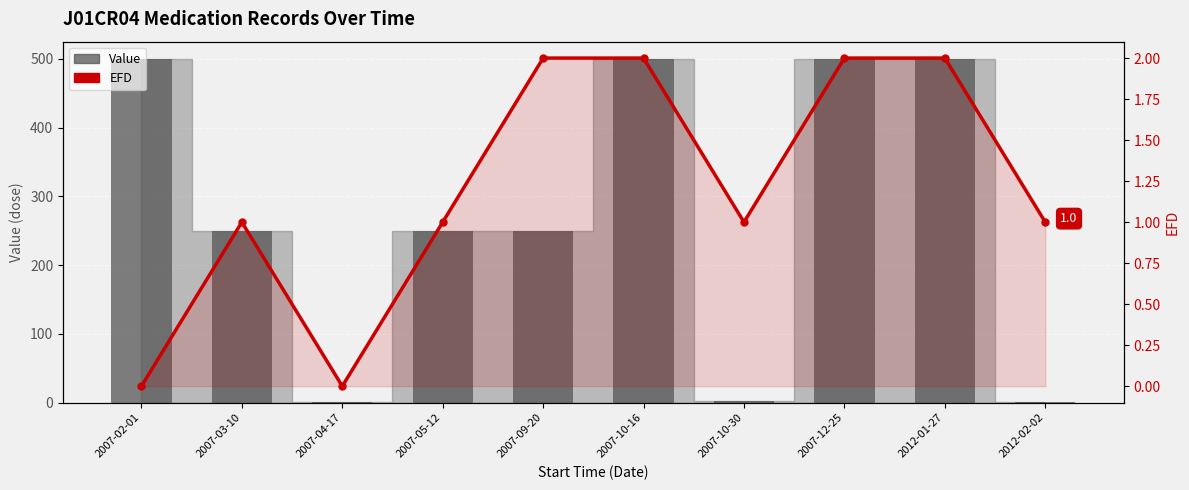

Reading left to right, what are all the values shown in this chart?

Value: 2007-02-01=500.0	2007-03-10=250.0	2007-04-17=0.6	2007-05-12=250.0	2007-09-20=250.0	2007-10-16=500.0	2007-10-30=2.5	2007-12-25=500.0	2012-01-27=500.0	2012-02-02=0.6
EFD: 2007-02-01=0.0	2007-03-10=1.0	2007-04-17=0.0	2007-05-12=1.0	2007-09-20=2.0	2007-10-16=2.0	2007-10-30=1.0	2007-12-25=2.0	2012-01-27=2.0	2012-02-02=1.0